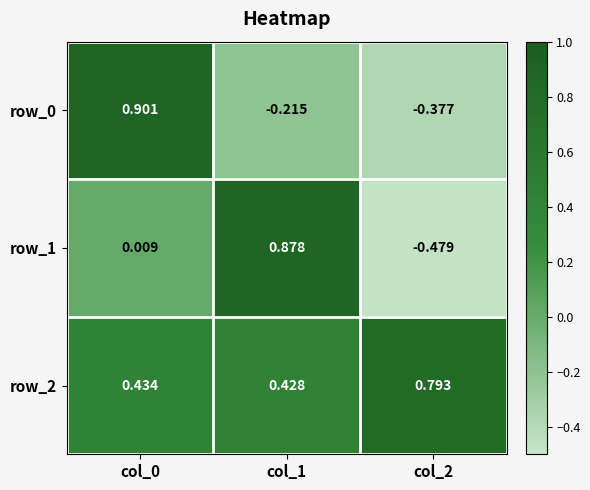

Is the value of row_1 at col_0 greater than the value of row_0 at col_0?

No